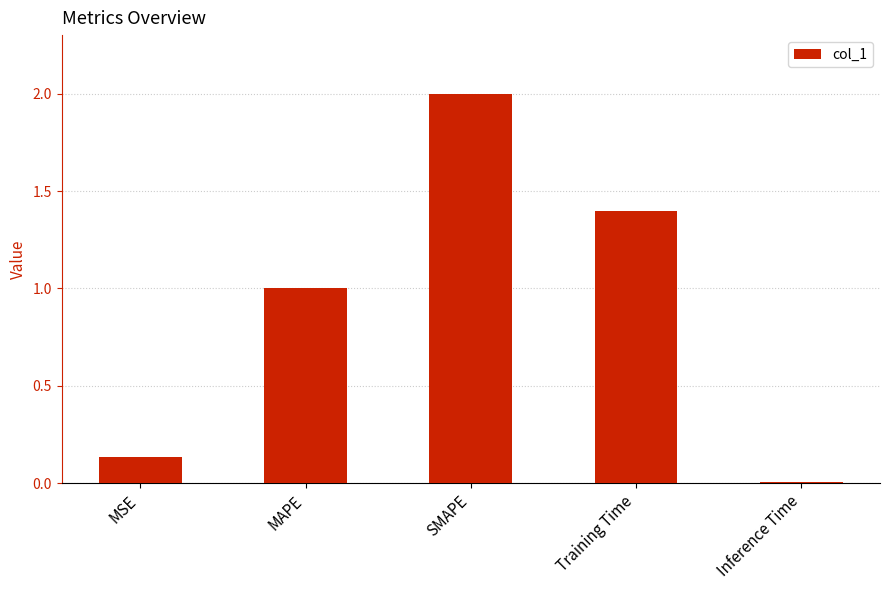

What is the label of the 2nd bar from the right?

Training Time